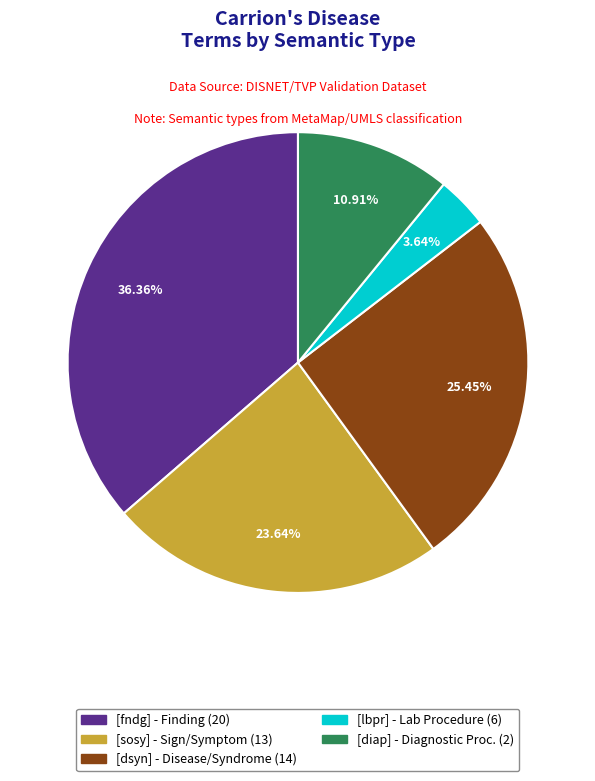

How many slices are in this pie chart?

5